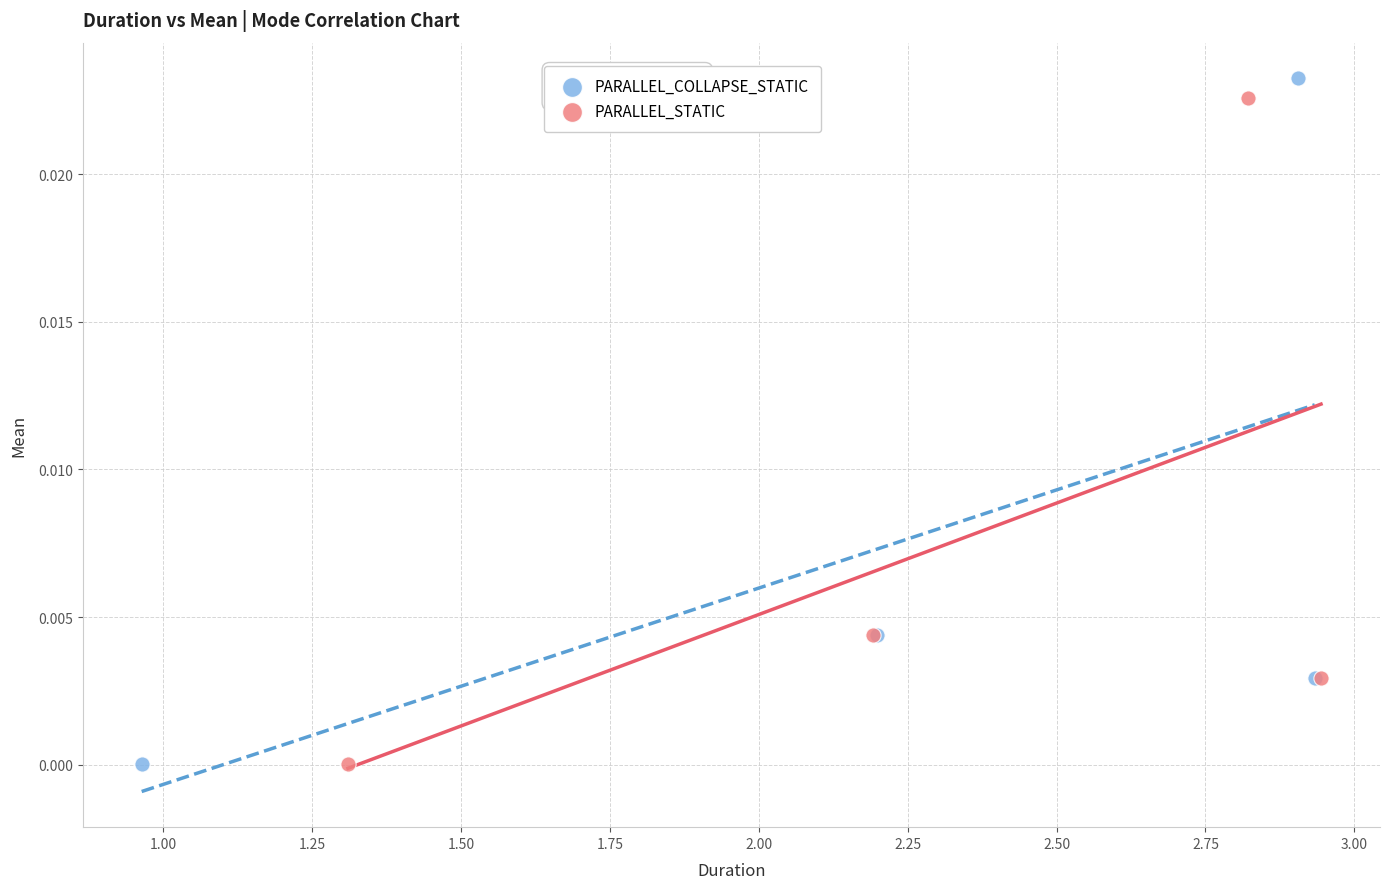

Which series has the widest spread of Y values?

PARALLEL_COLLAPSE_STATIC